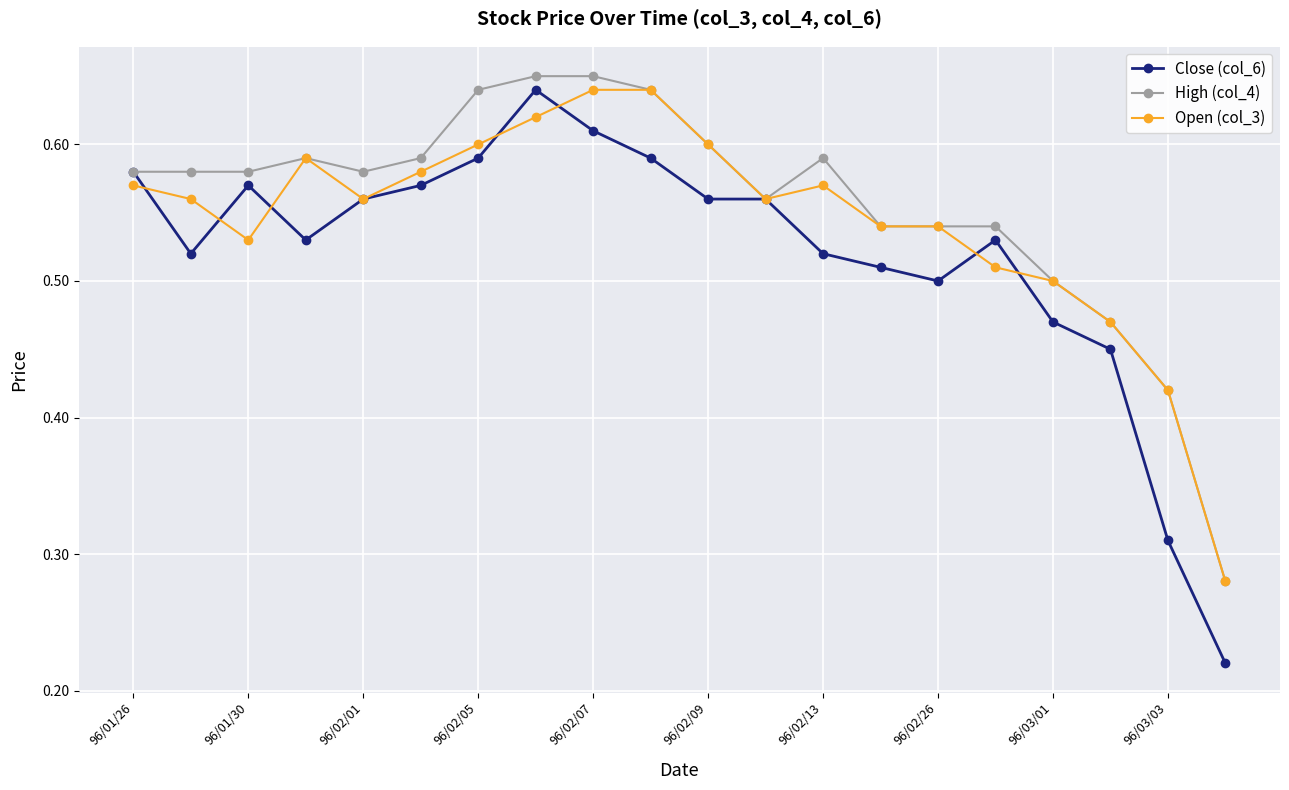

Which series has the widest spread of values?

Close (col_6)